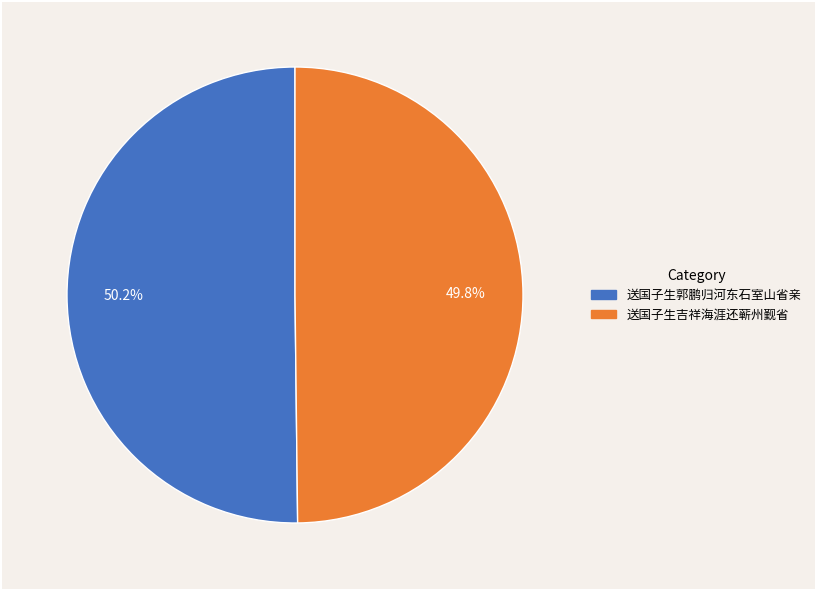

Approximately how many times larger is the value at 送国子生郭鹏归河东石室山省亲 compared to 送国子生吉祥海涯还蕲州觐省?

1.0